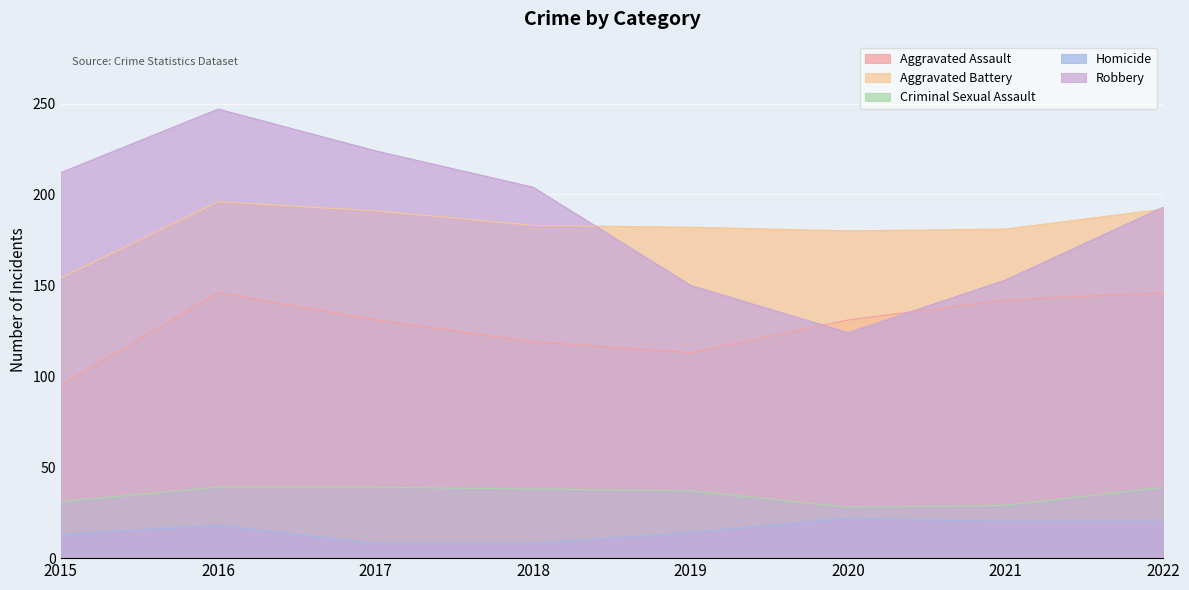

At how many categories does at least one series exceed 55?

8